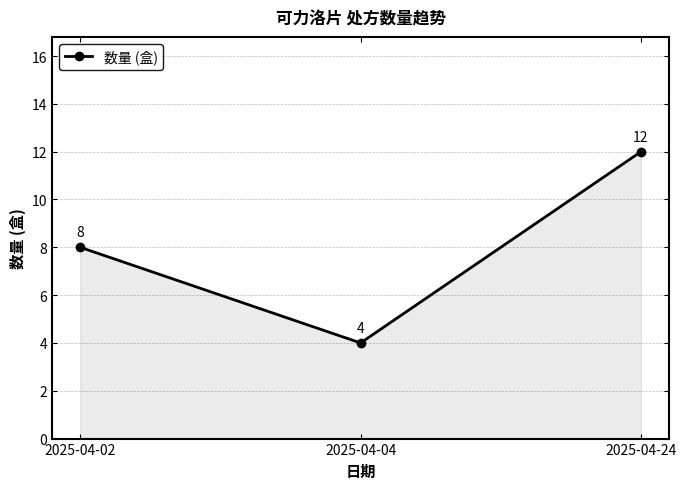

Reading left to right, extract all data points from this chart.

2025-04-02=8	2025-04-04=4	2025-04-24=12